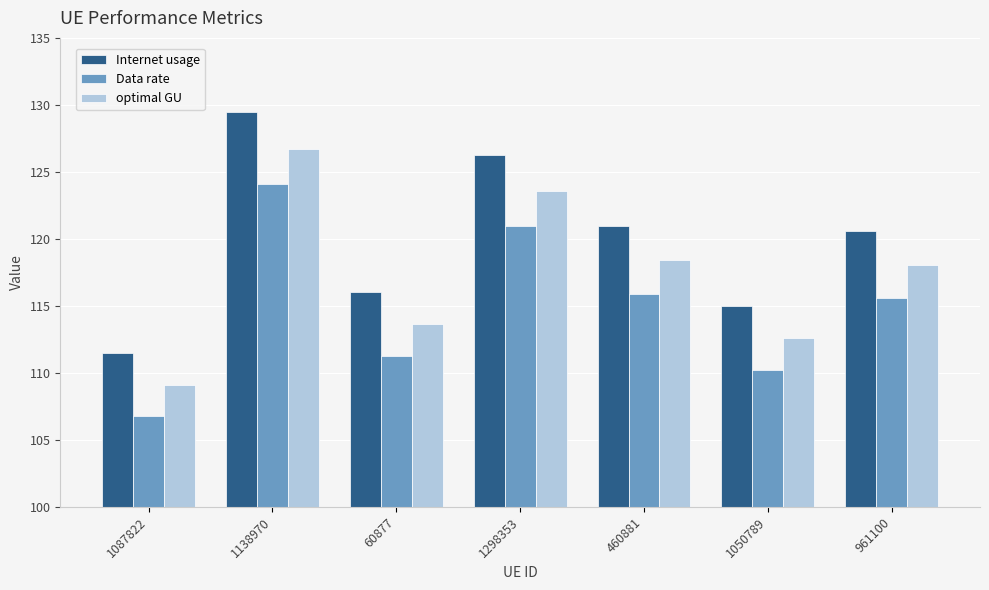

How many bars are there in total?

21